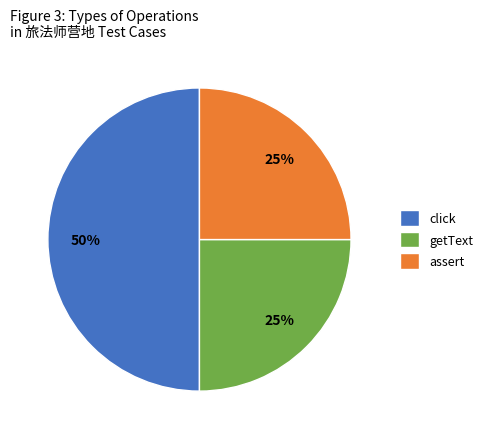

To the nearest percent, what is the difference between the largest and smallest slice percentages?

25%